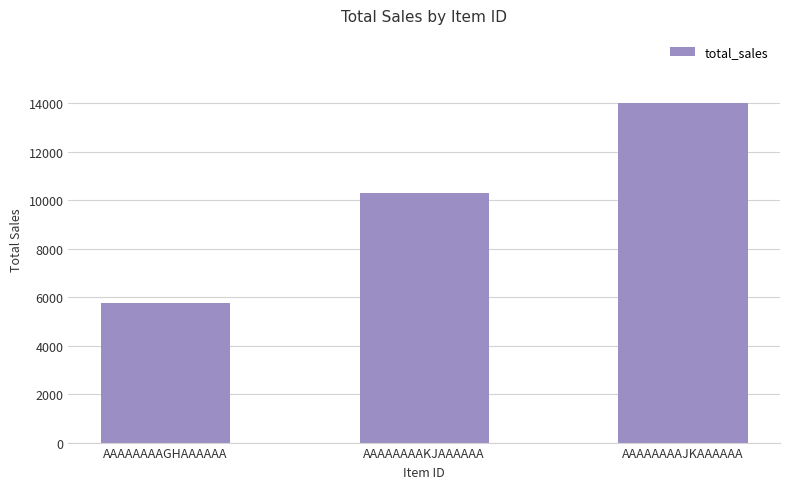

What is the average value?

10021.4